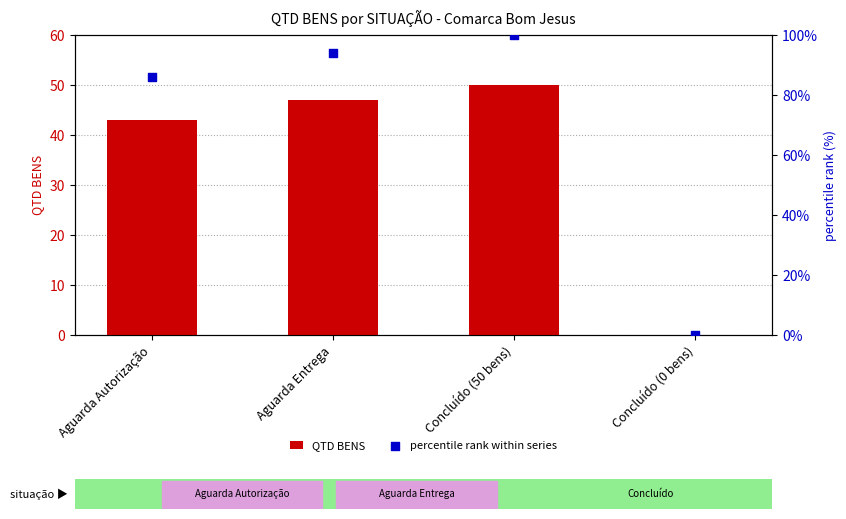

At how many categories does at least one series exceed 10?

3